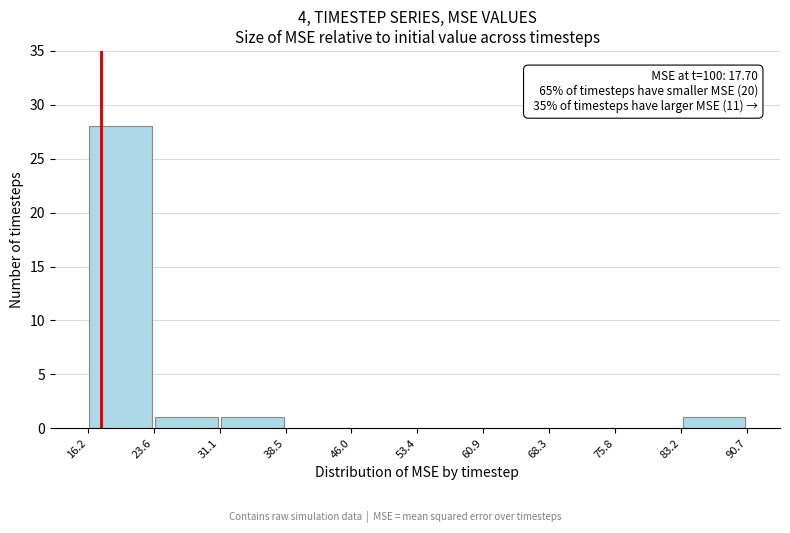

Which range on the x-axis has the tallest bar?

16.2 to 23.6